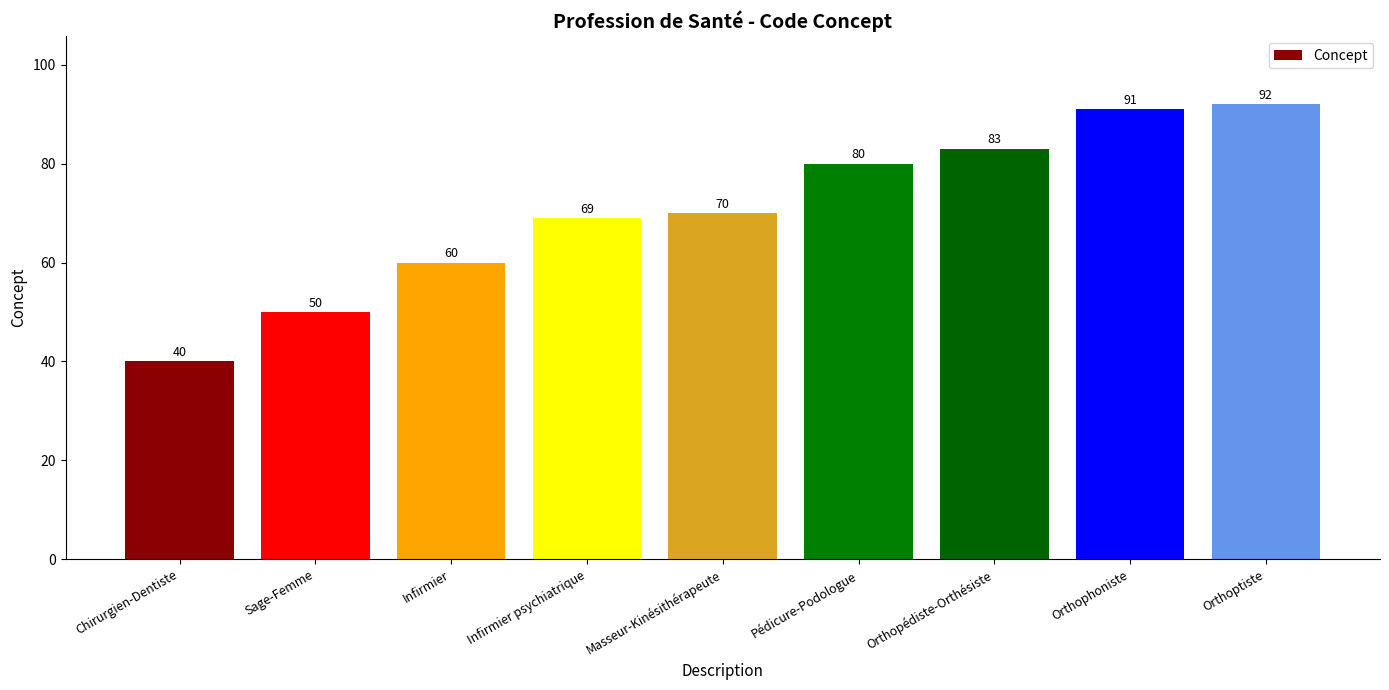

How many values are below 70?

4